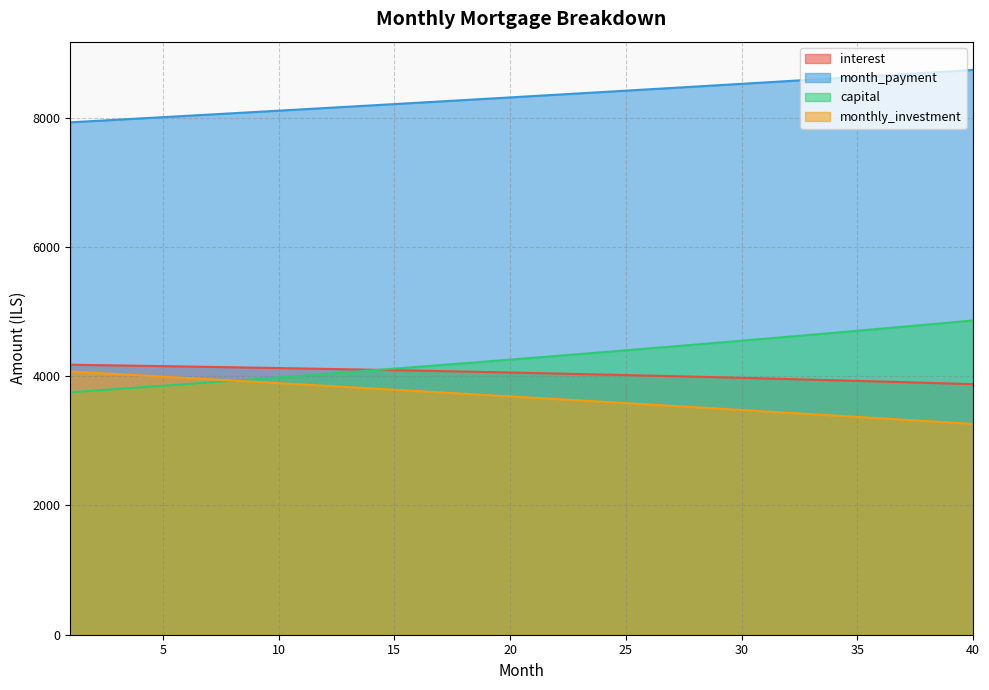

At 28, list the series in order from largest to smallest.

month_payment, capital, interest, monthly_investment